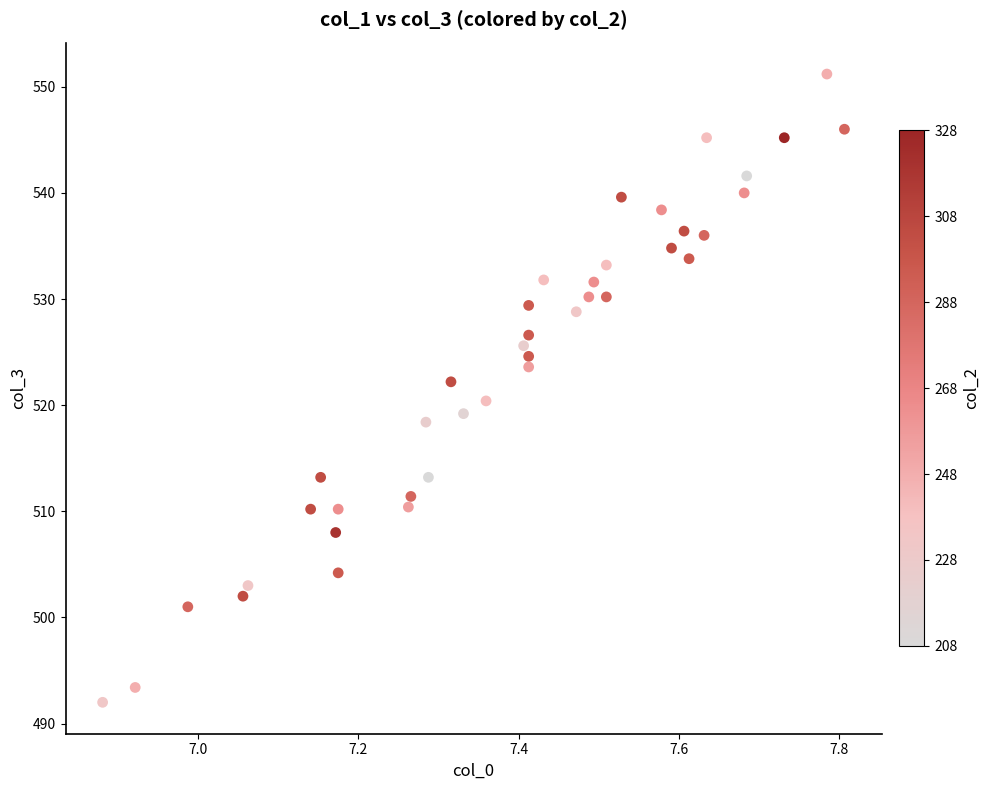

What is the range of X values (max minus min)?

0.9